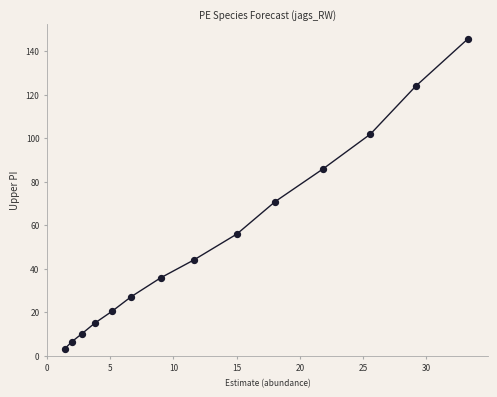

What Y value in the scatter plot is closest to 74?

70.9